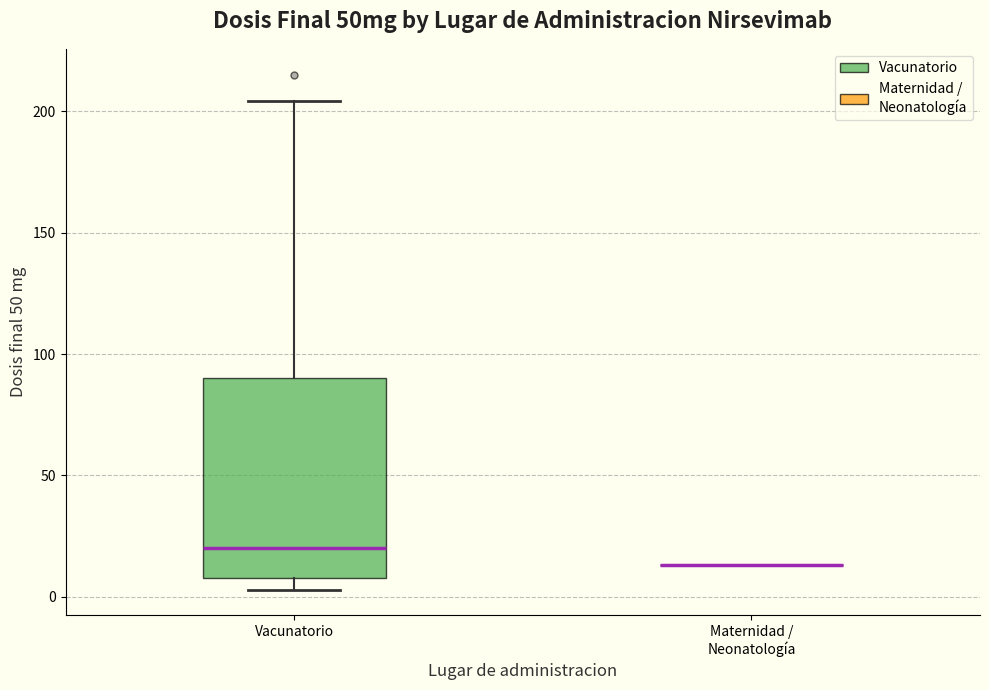

Reading left to right, read every box against the y-axis: the position of its median line, the range the box covers, and the ends of its whiskers. The values are not printed on the chart, so give them approximately, as read against the axis.

Vacunatorio: median 20, box 10 to 90, whiskers 5 to 205
Maternidad / Neonatología: box collapsed to a line at 15, whiskers 15 to 15